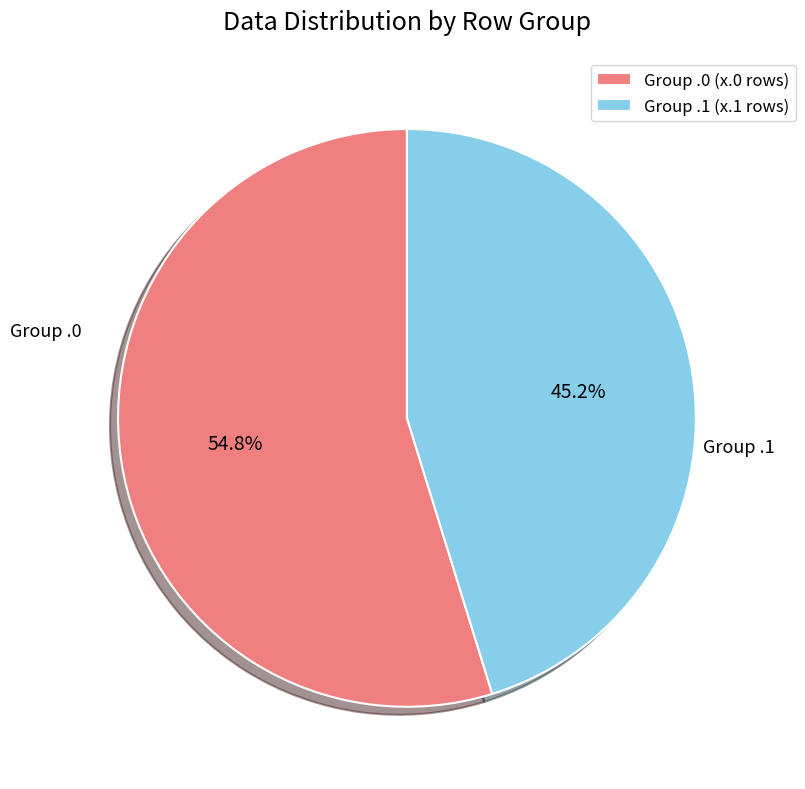

Is there a majority slice in this chart?

Yes